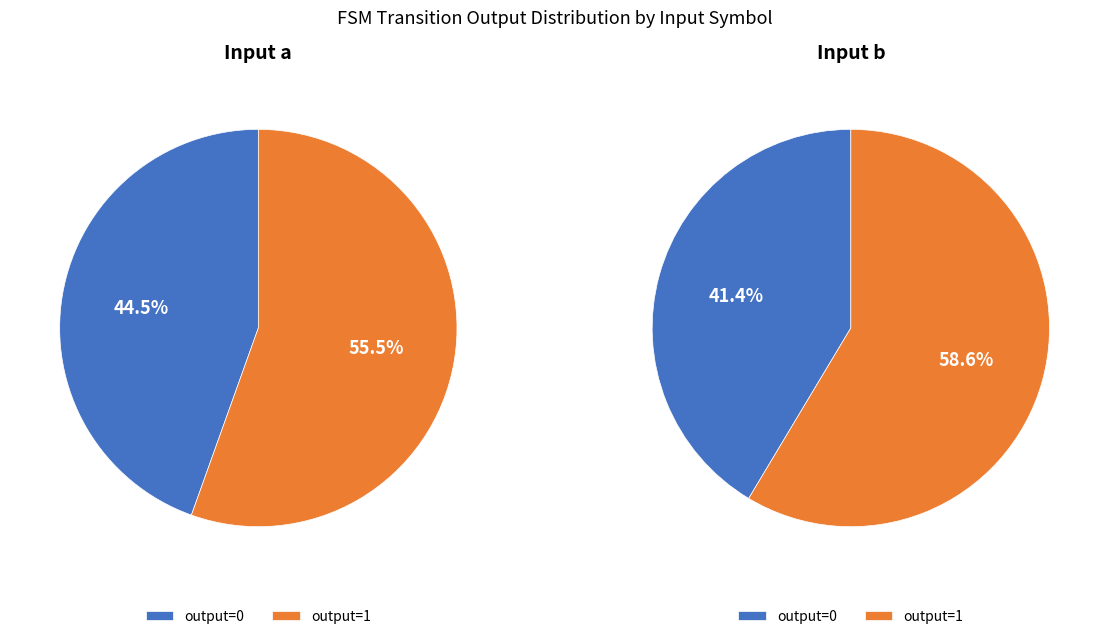

Count the number of slices in the pie.

4